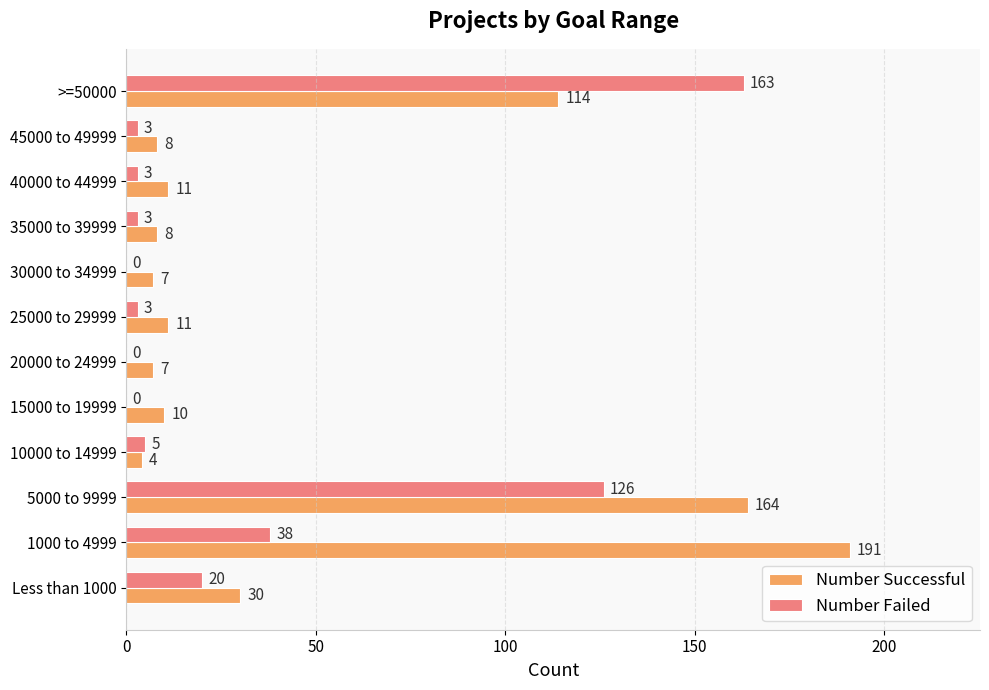

What is the sum of the Number Failed values at 10000 to 14999 and 30000 to 34999?

5